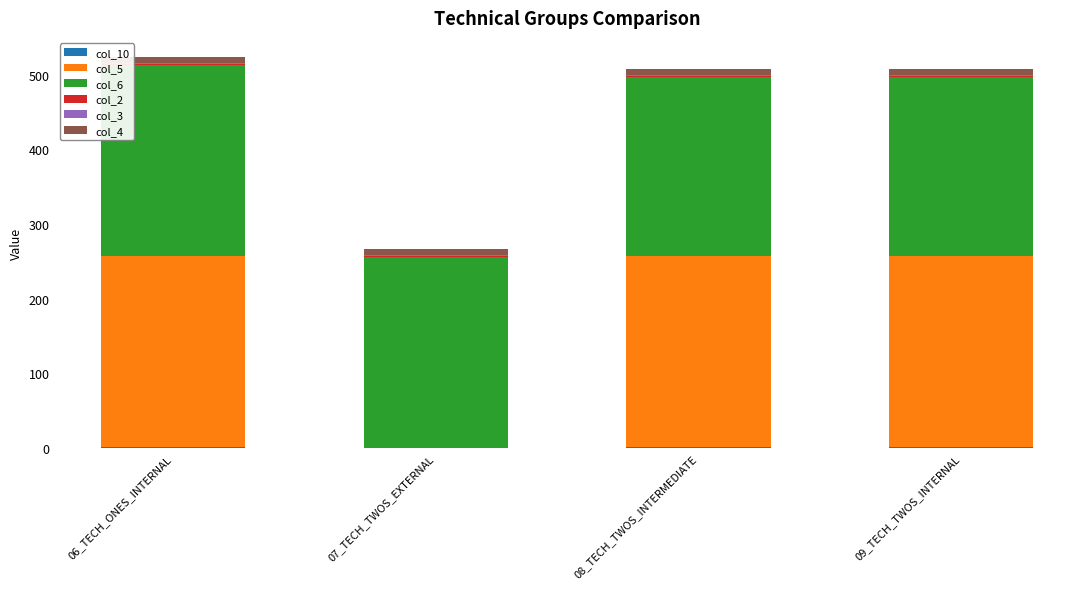

What is the average value of the col_3 series?

1.0